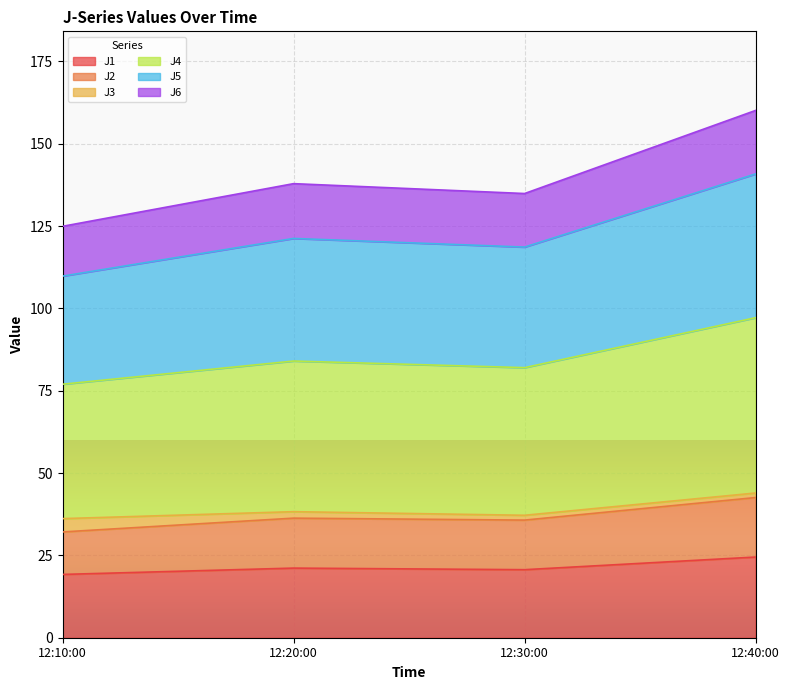

The J1 series shows 12.4 at 12:40:00. True or false?

False